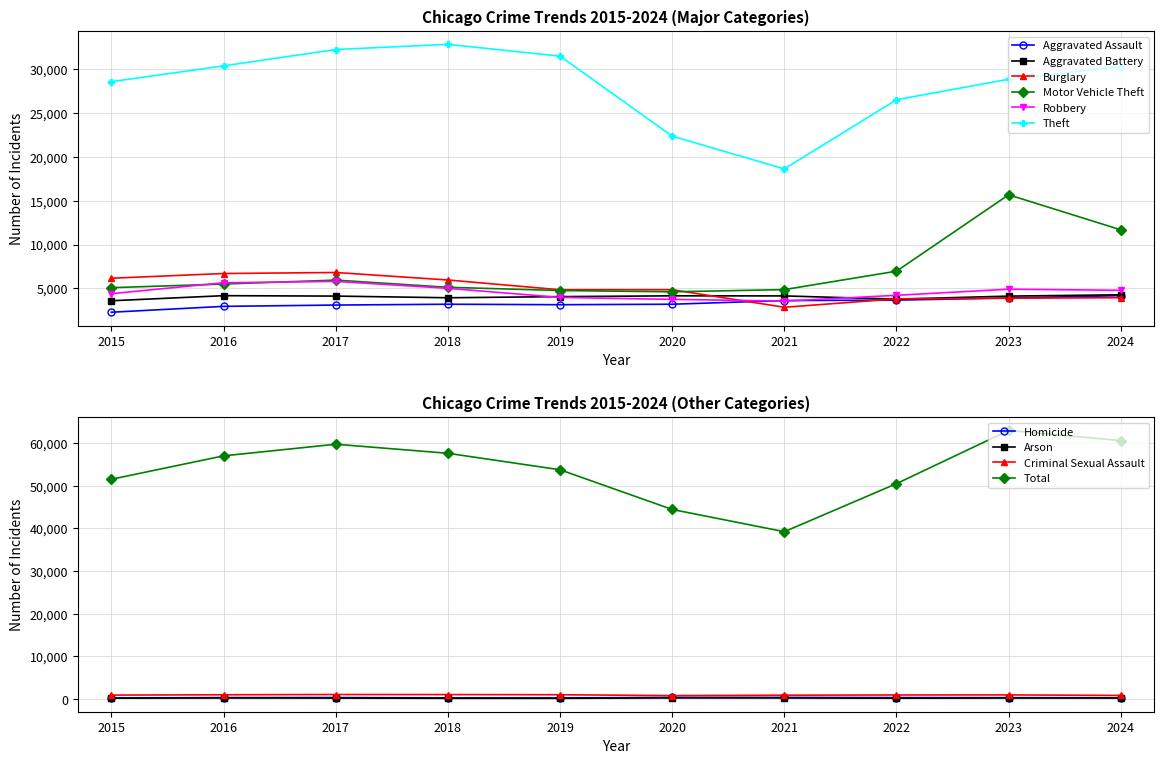

The Motor Vehicle Theft series shows 9894 at 2016. True or false?

False